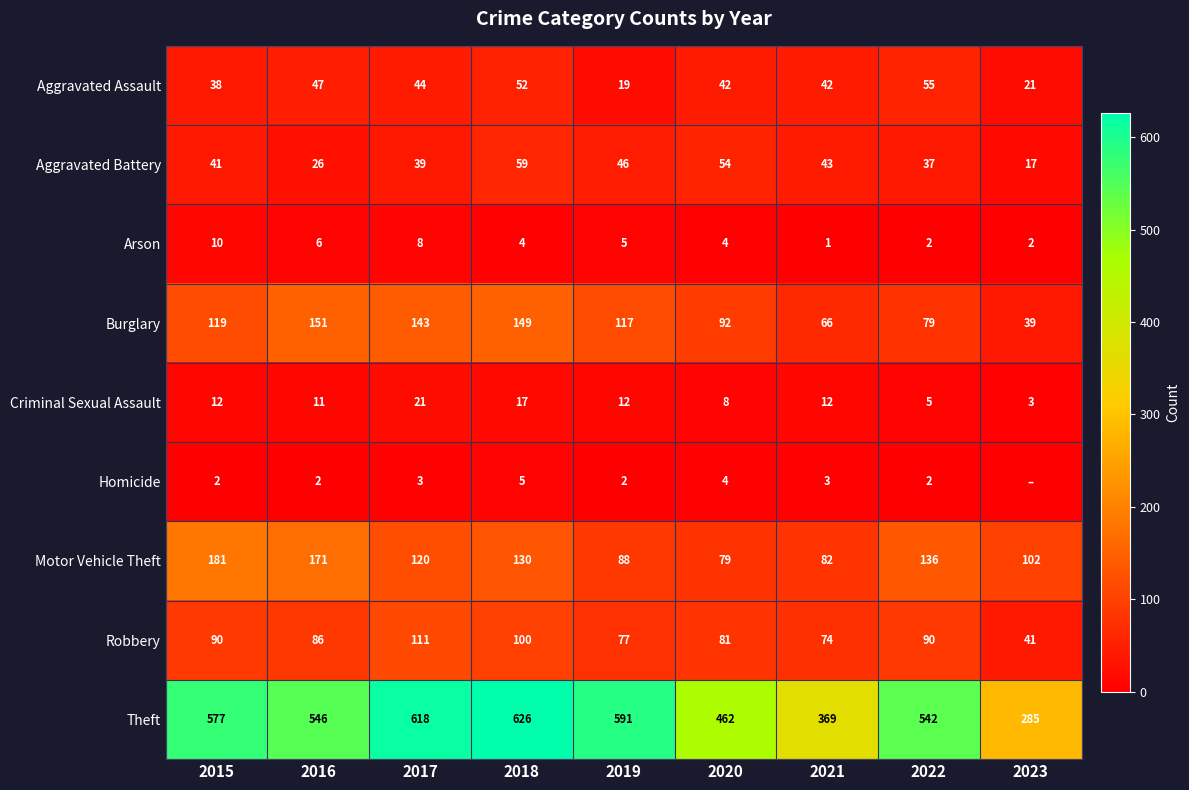

Where is Robbery nearest to the value 76?

2019